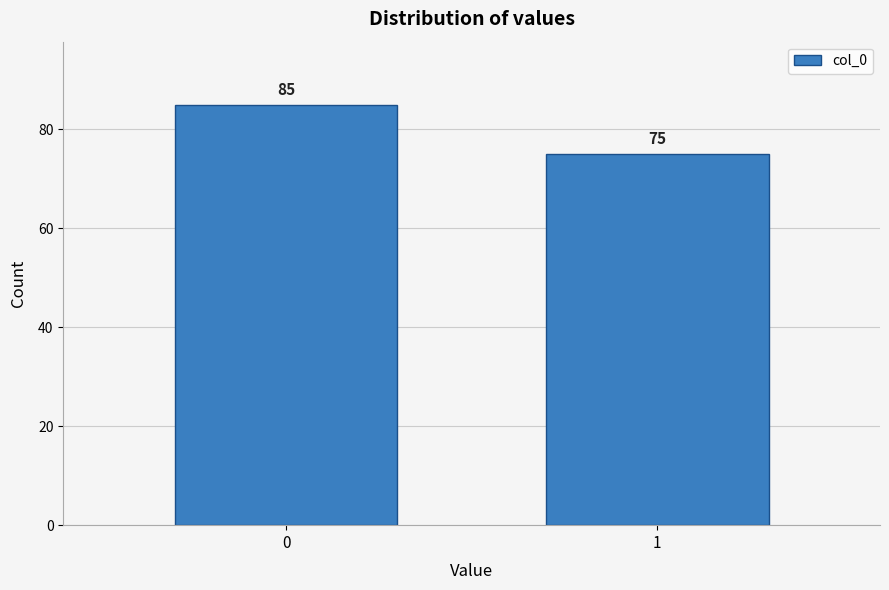

Reading left to right, list all the values displayed in this chart.

0=85	1=75